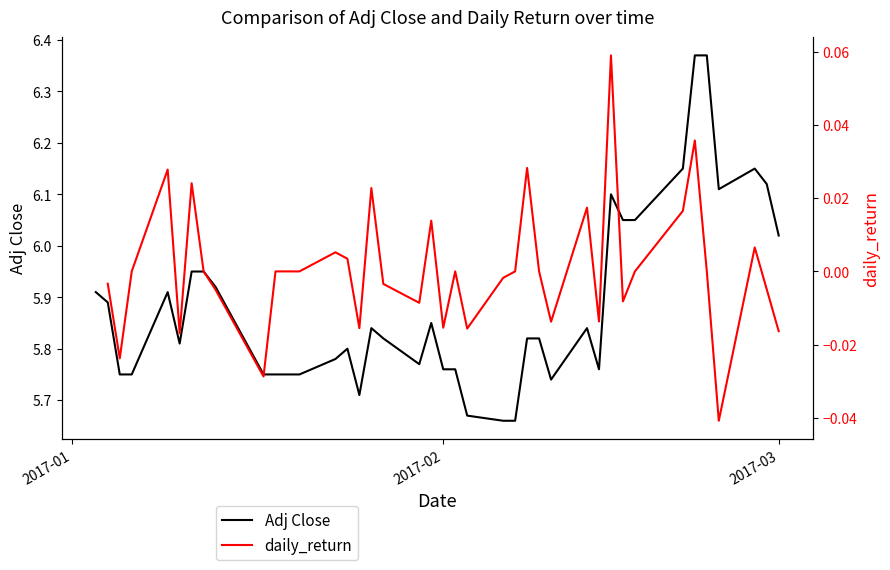

The daily_return series shows -0.0 at 2017-03. True or false?

True